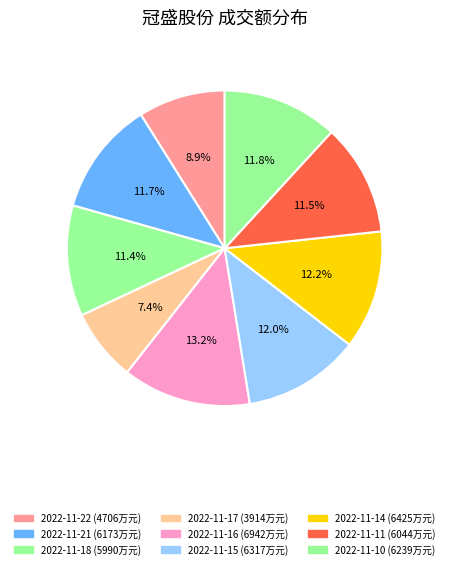

What is the change in value from 2022-11-22 to 2022-11-11?

+1338